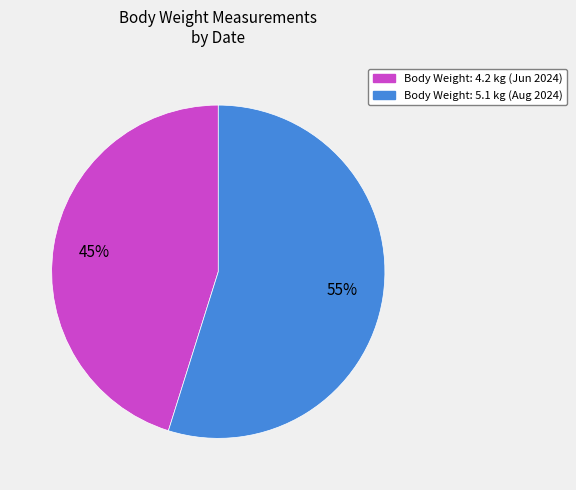

To the nearest percent, what is the difference between the largest and smallest slice percentages?

10%